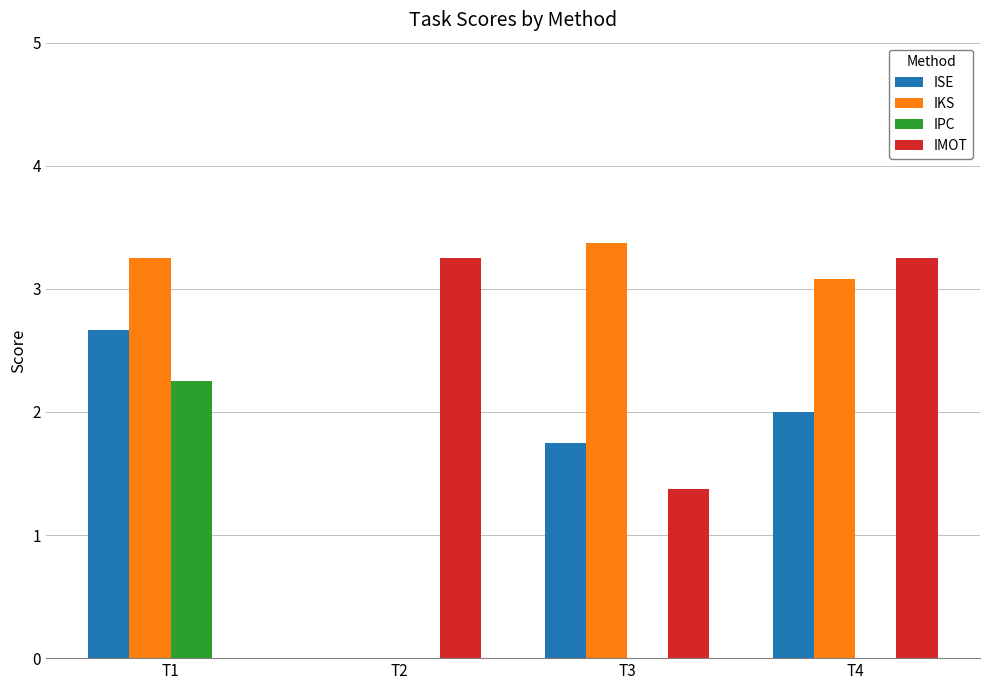

At which label does ISE reach its peak?

T1